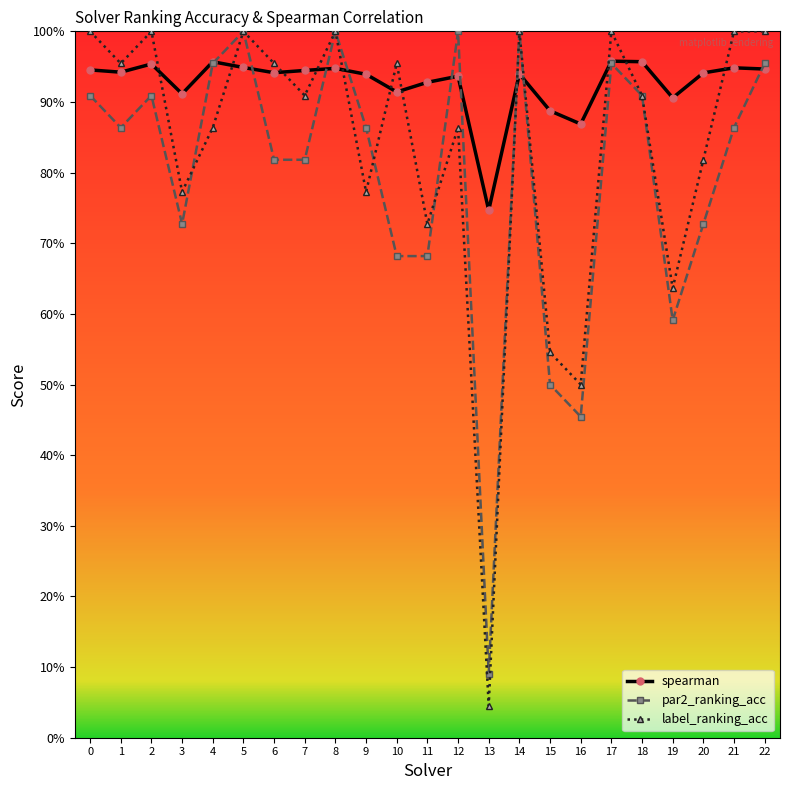

Reading right to left, what are all the values shown in this chart?

spearman: 22=0.9	21=0.9	20=0.9	19=0.9	18=1.0	17=1.0	16=0.9	15=0.9	14=0.9	13=0.7	12=0.9	11=0.9	10=0.9	9=0.9	8=0.9	7=0.9	6=0.9	5=0.9	4=1.0	3=0.9	2=1.0	1=0.9	0=0.9
par2_ranking_acc: 22=1.0	21=0.9	20=0.7	19=0.6	18=0.9	17=1.0	16=0.5	15=0.5	14=1.0	13=0.1	12=1.0	11=0.7	10=0.7	9=0.9	8=1.0	7=0.8	6=0.8	5=1.0	4=1.0	3=0.7	2=0.9	1=0.9	0=0.9
label_ranking_acc: 22=1.0	21=1.0	20=0.8	19=0.6	18=0.9	17=1.0	16=0.5	15=0.5	14=1.0	13=0.0	12=0.9	11=0.7	10=1.0	9=0.8	8=1.0	7=0.9	6=1.0	5=1.0	4=0.9	3=0.8	2=1.0	1=1.0	0=1.0